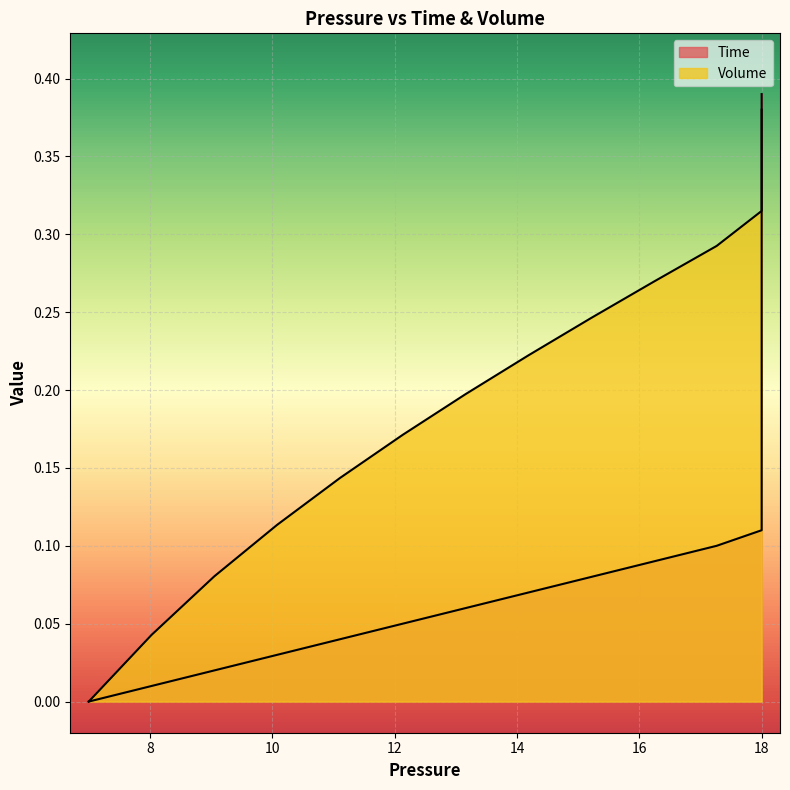

At how many categories does at least one series exceed 0?

39